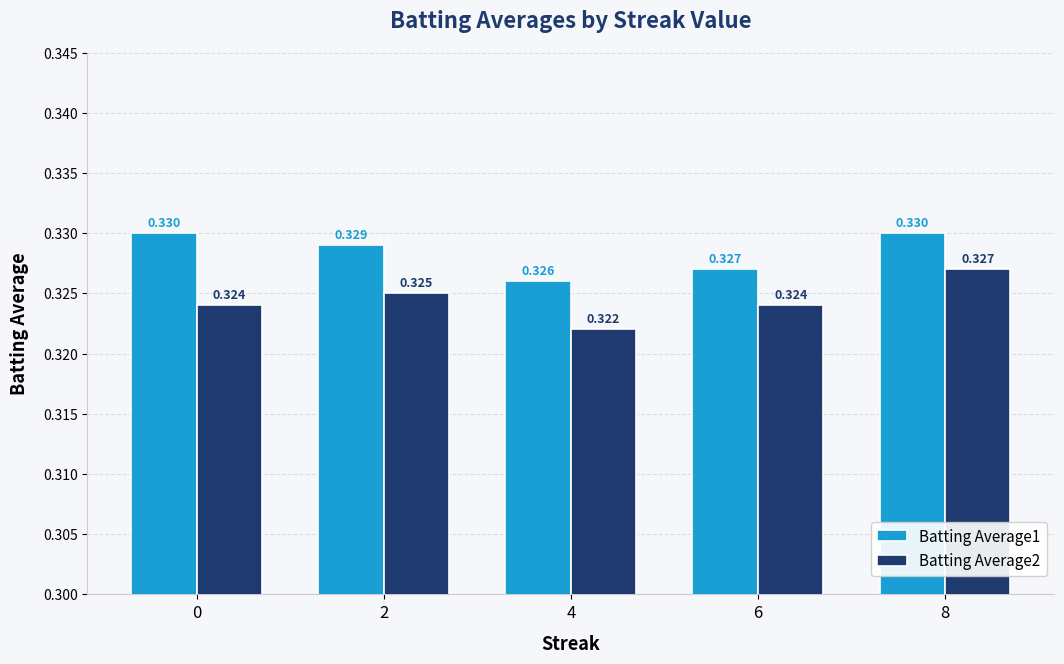

List the series in order of their overall mean, highest first.

Batting Average1, Batting Average2